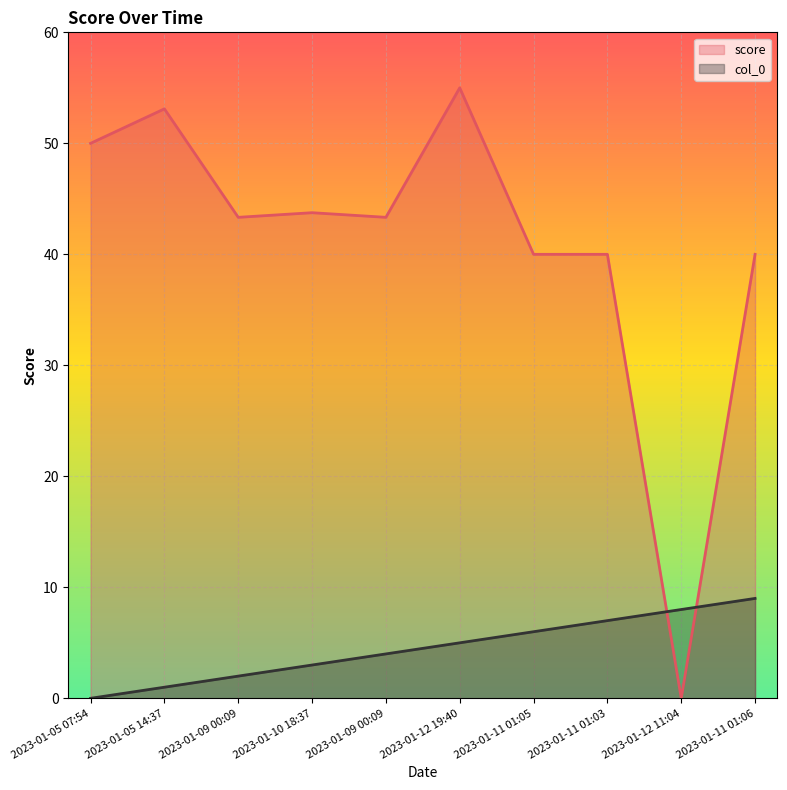

Between 2023-01-11 01:03 and 2023-01-11 01:05, which is larger?

2023-01-11 01:03